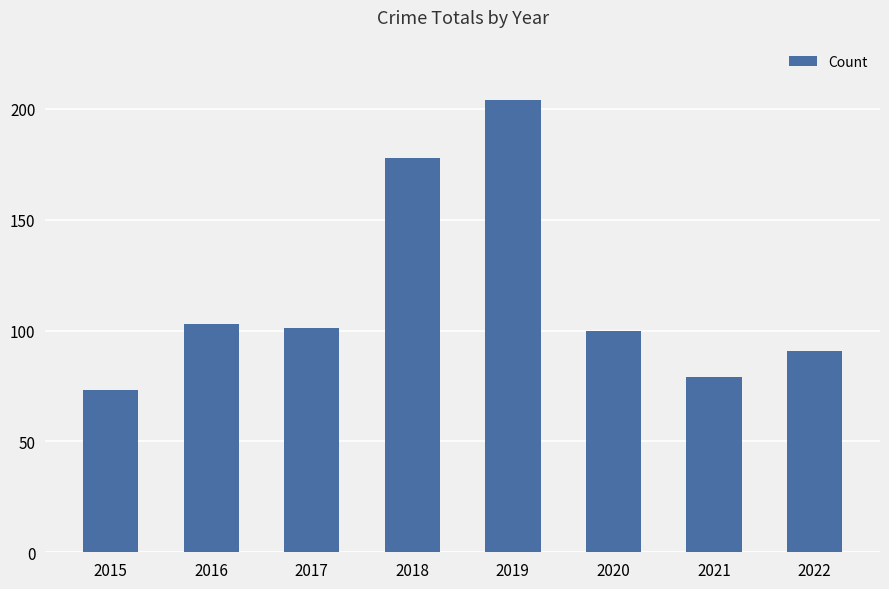

What is the difference between the maximum and minimum values?

131